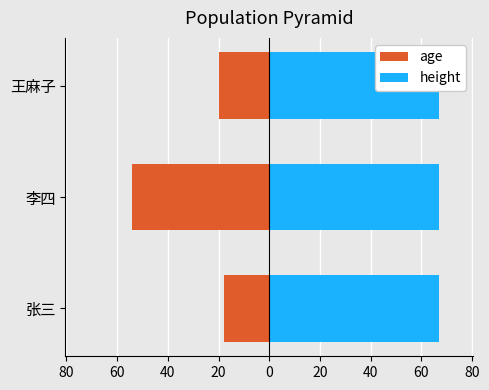

Which series has the largest total across all categories?

height